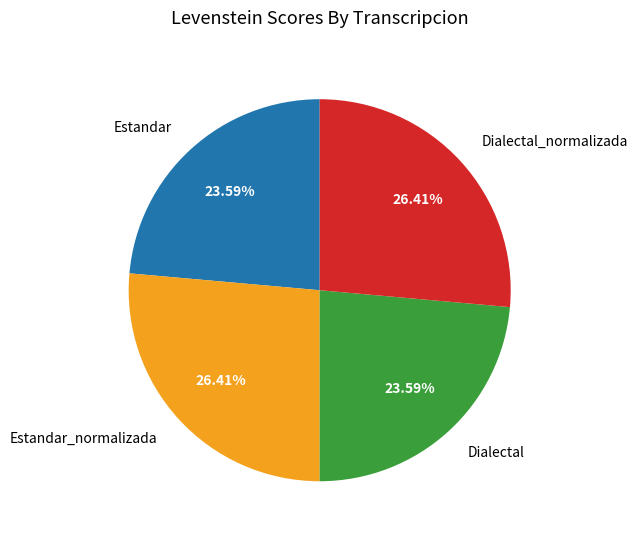

True or false: Dialectal_normalizada accounts for 20% of the total.

False